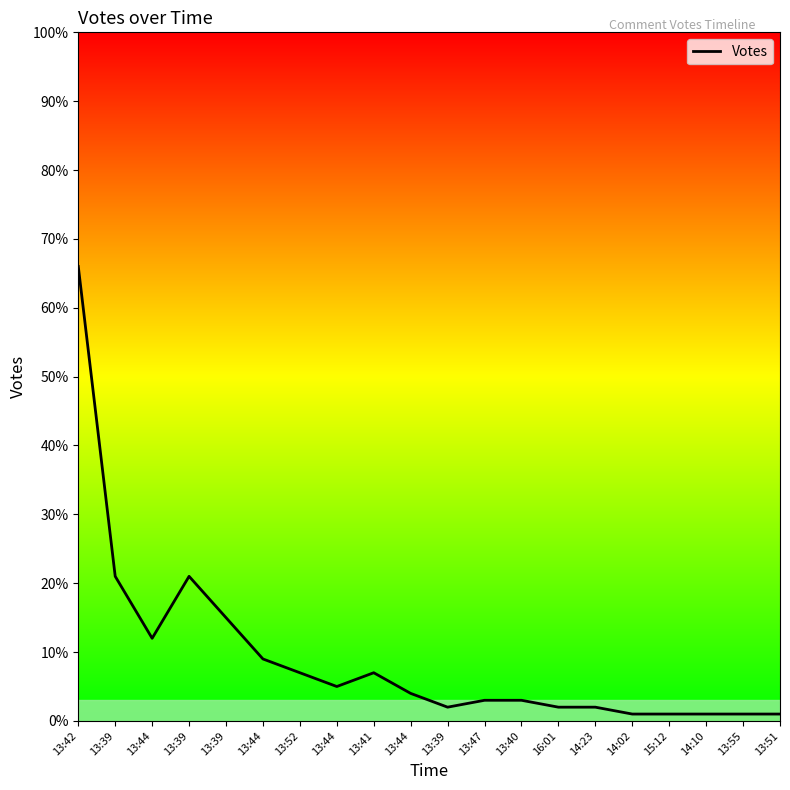

How many lines are shown in the chart?

1